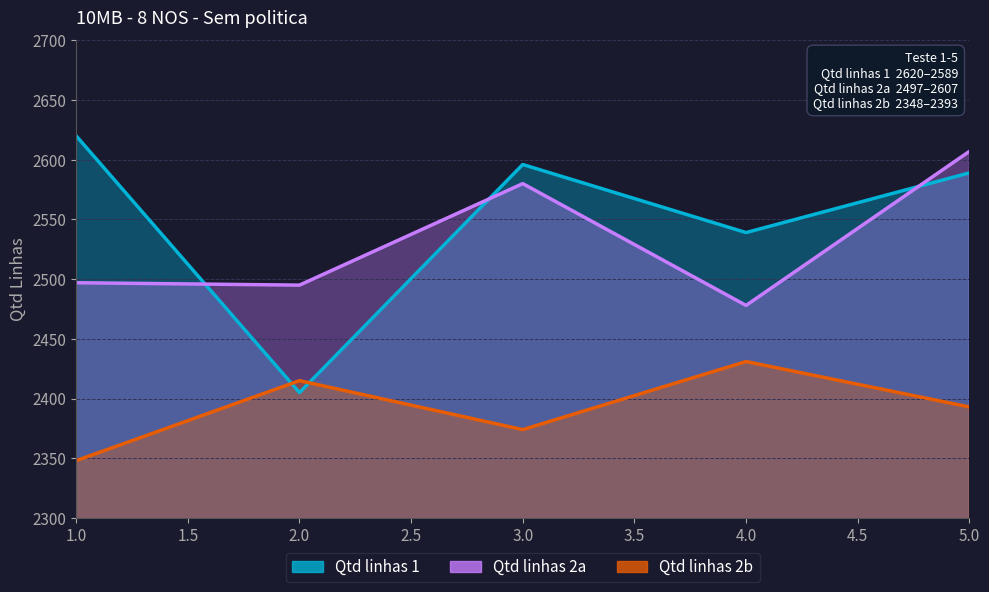

What is the difference between the Qtd linhas 2b values at 5 and 3?

19